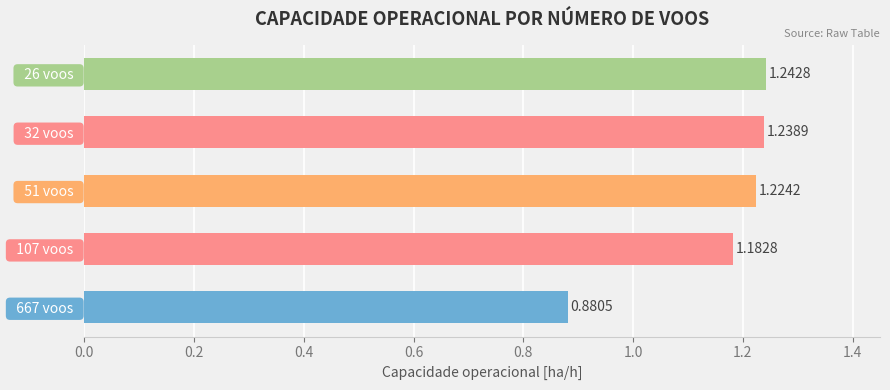

Rank the categories by value from highest to lowest.

  26 voos  ,   32 voos  ,   51 voos  ,   107 voos  ,   667 voos  